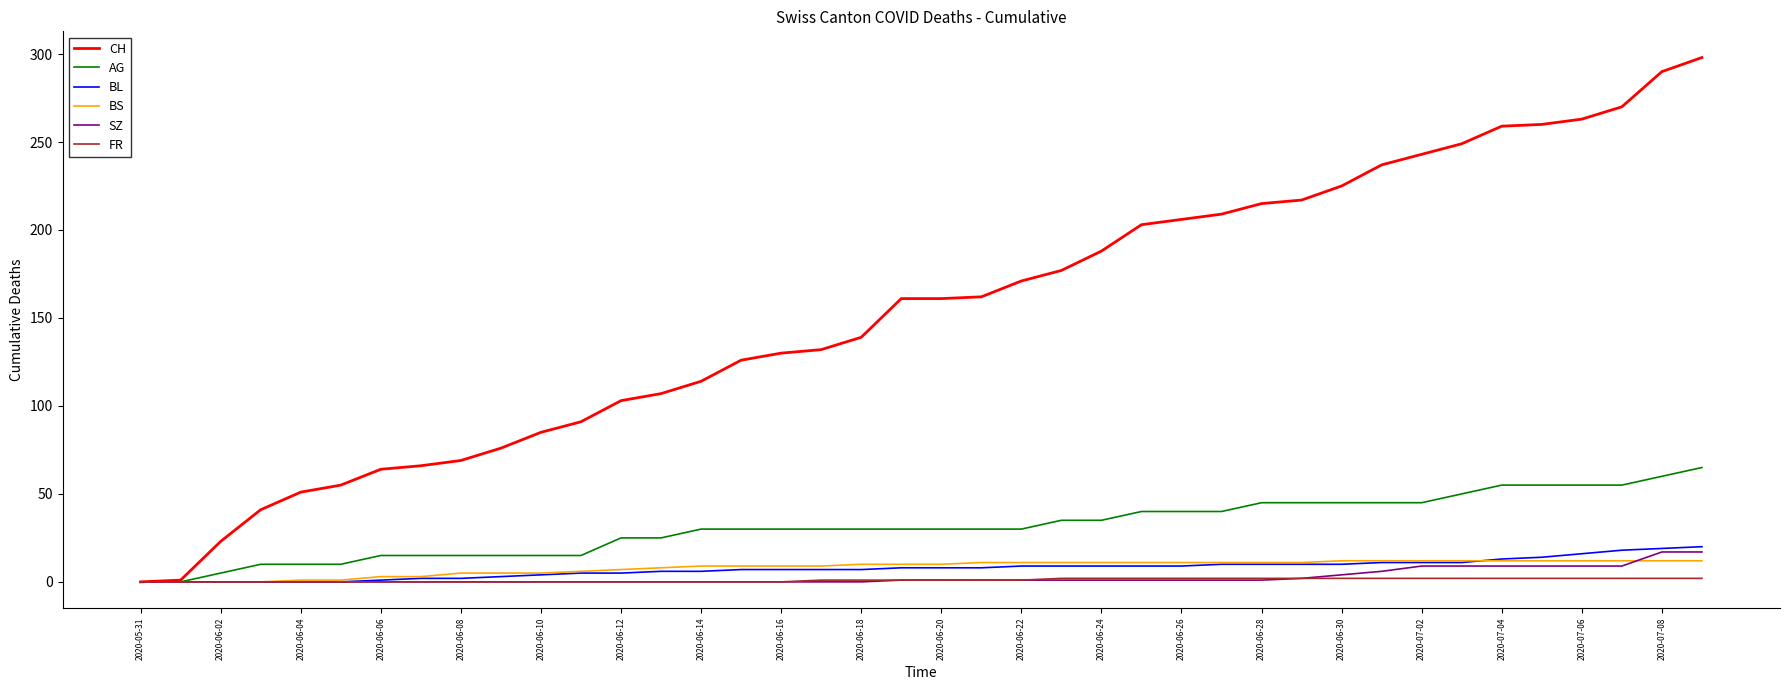

Which series has the widest spread of values?

CH